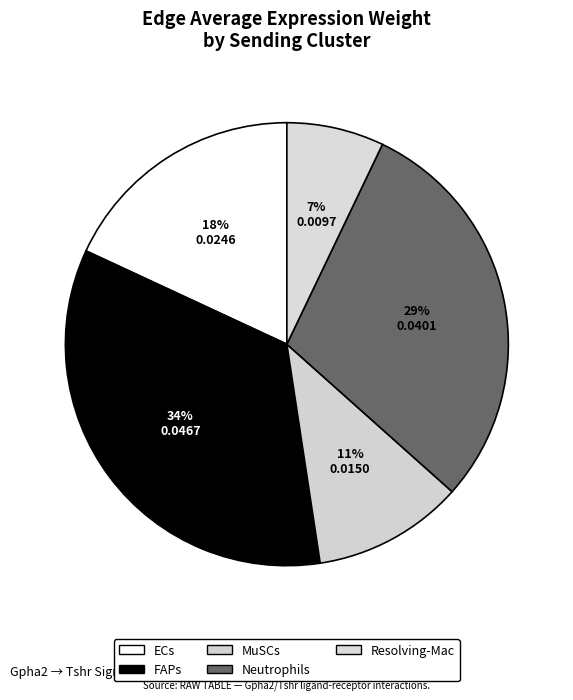

Count the number of slices in the pie.

5